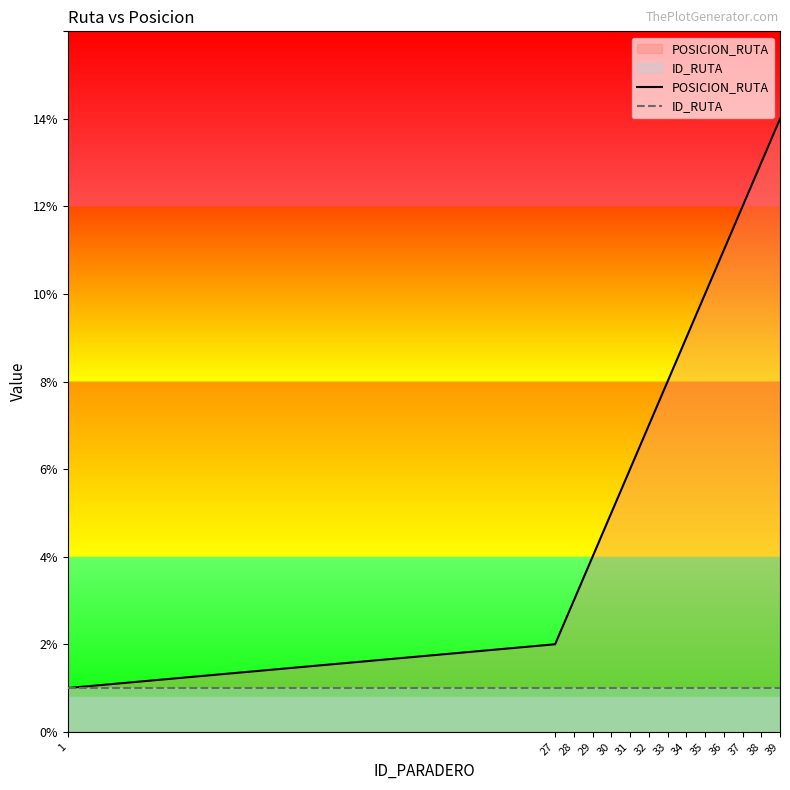

What is the minimum value shown in the chart?

1